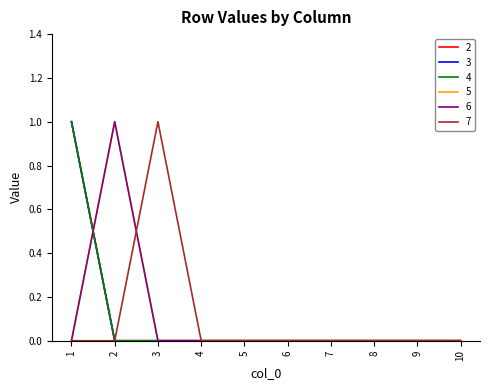

Does the chart have visible grid lines?

No